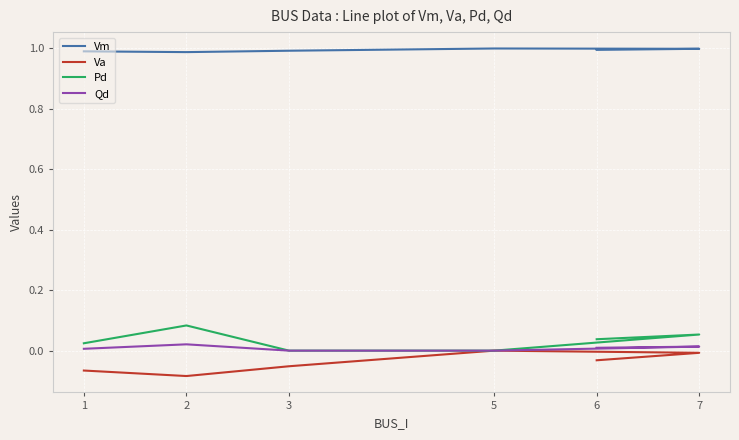

Reading right to left, transcribe all the data shown in this chart.

Vm: 6=1.0	7=1.0	5=1.0	3=1.0	2=1.0	1=1.0
Va: 6=-0.0	7=-0.0	5=0.0	3=-0.1	2=-0.1	1=-0.1
Pd: 6=0.0	7=0.1	5=0.0	3=0.0	2=0.1	1=0.0
Qd: 6=0.0	7=0.0	5=0.0	3=0.0	2=0.0	1=0.0